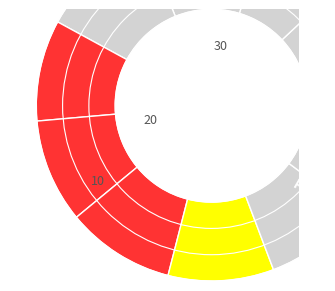

Count the number of slices in the pie.

10